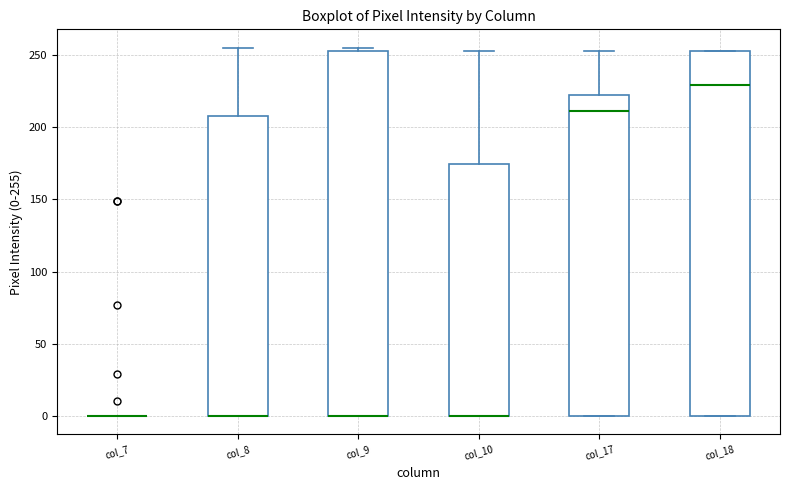

Reading left to right, transcribe this box plot: for each box, give where its median line is, the range the box spans, and where its two whiskers end, as read against the y-axis. The values are not printed on the chart, so give them approximately, as read against the axis.

col_7: box collapsed to a line at 0, whiskers 0 to 0
col_8: median 0 (drawn on the box's lower edge), box 0 to 210, whiskers 0 to 255
col_9: median 0 (drawn on the box's lower edge), box 0 to 255, whiskers 0 to 255 (just above the box's upper edge)
col_10: median 0 (drawn on the box's lower edge), box 0 to 175, whiskers 0 to 255
col_17: median 210, box 0 to 225, whiskers 0 to 255
col_18: median 230, box 0 to 255, whiskers 0 to 255